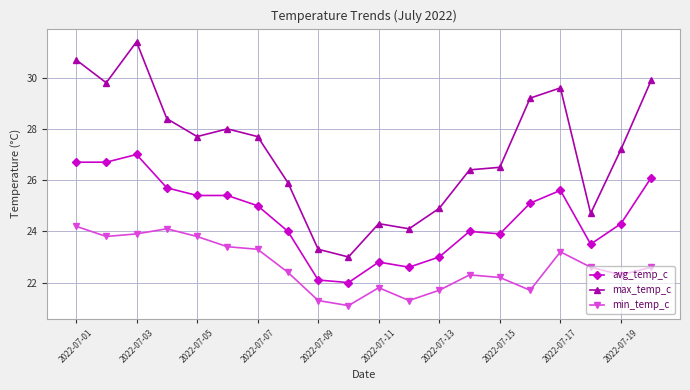

Count the number of data series in this chart.

3